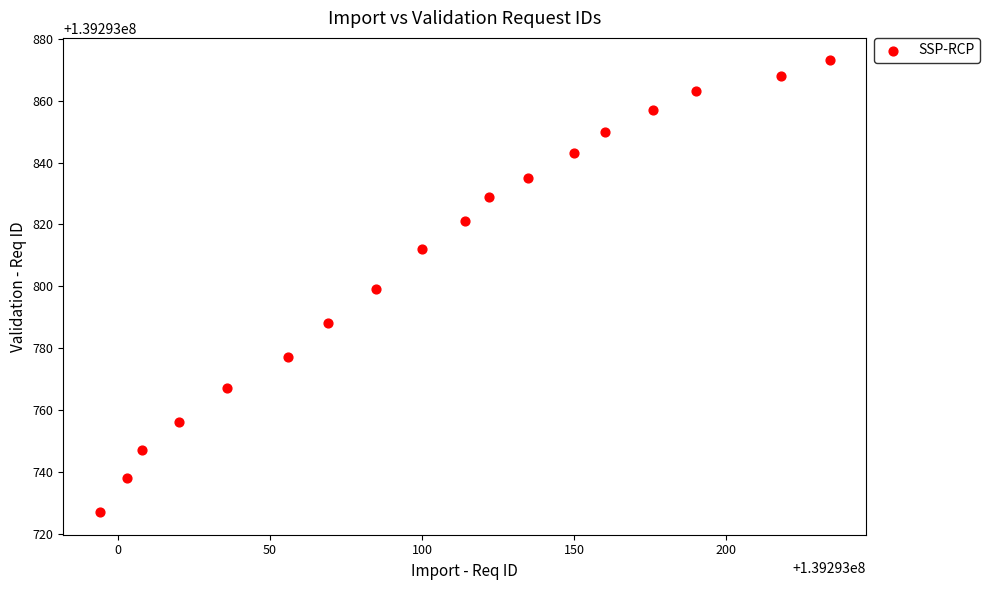

What is the range of X values (max minus min)?

240